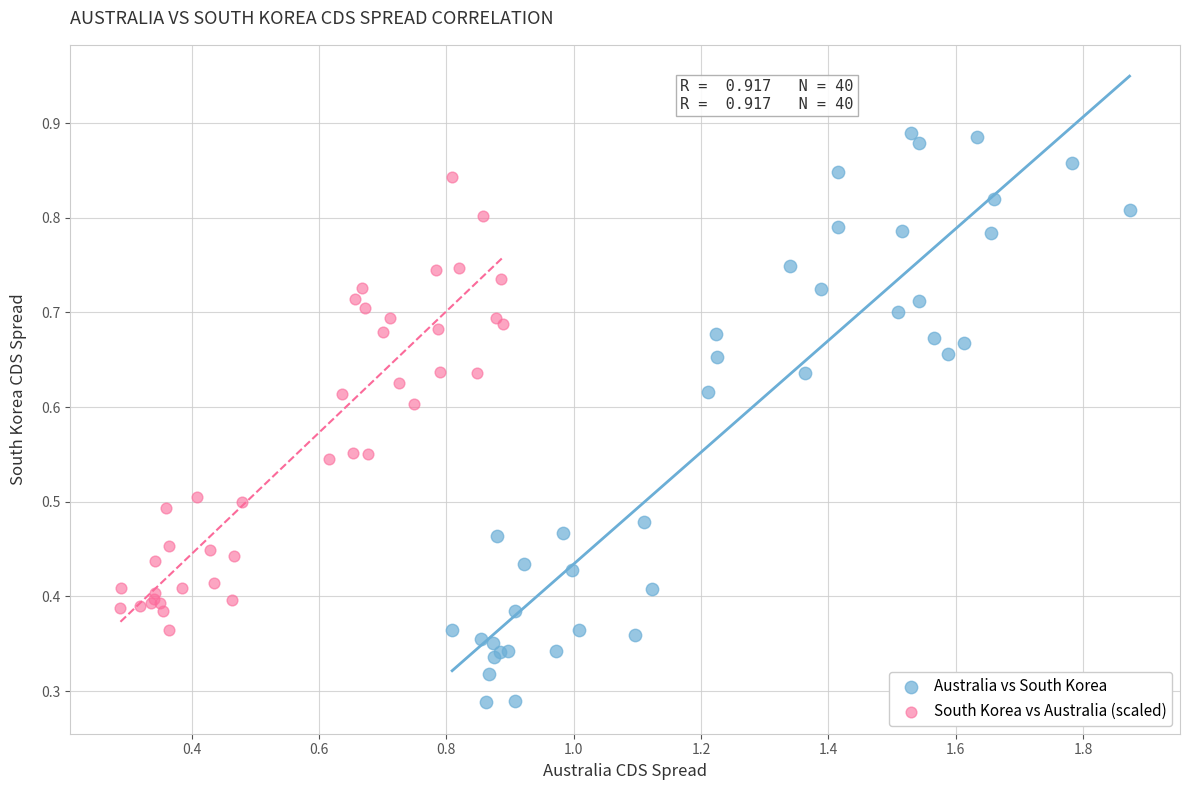

Which series has the widest spread of Y values?

Australia vs South Korea